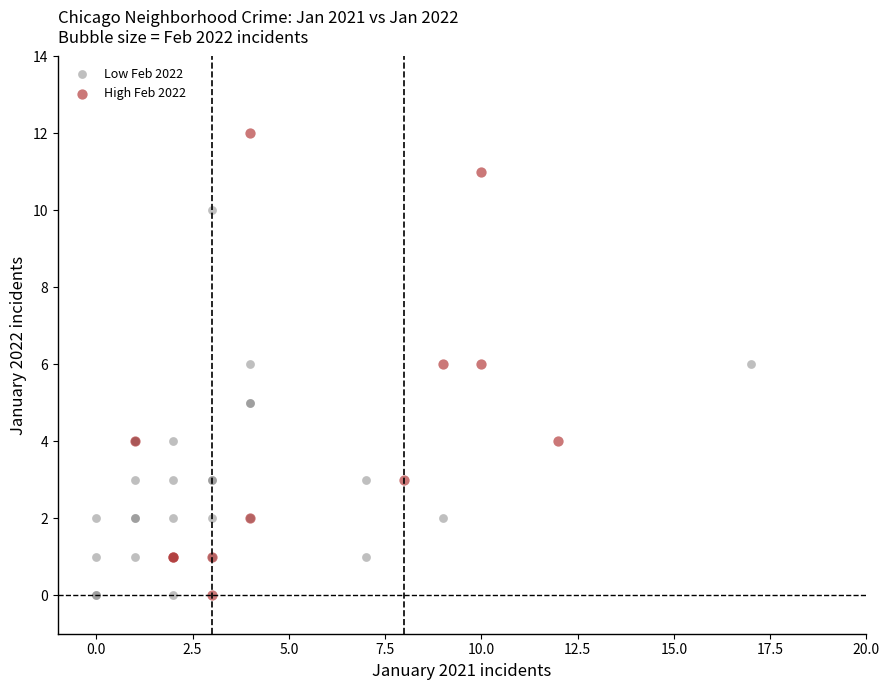

Which series contains the highest Y value?

High Feb 2022